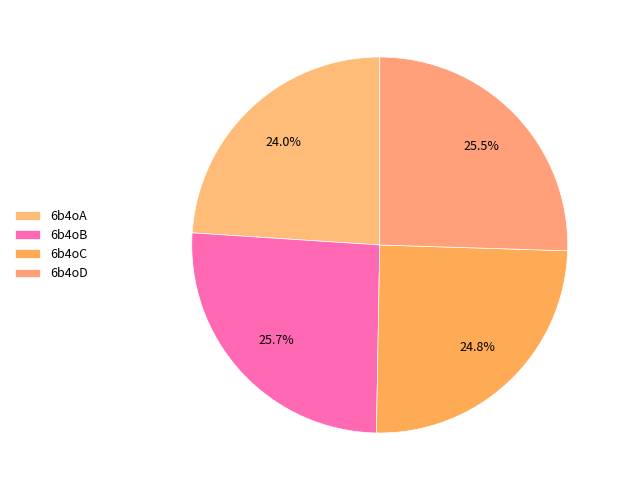

The 6b4oA slice represents 24% of the pie. True or false?

True